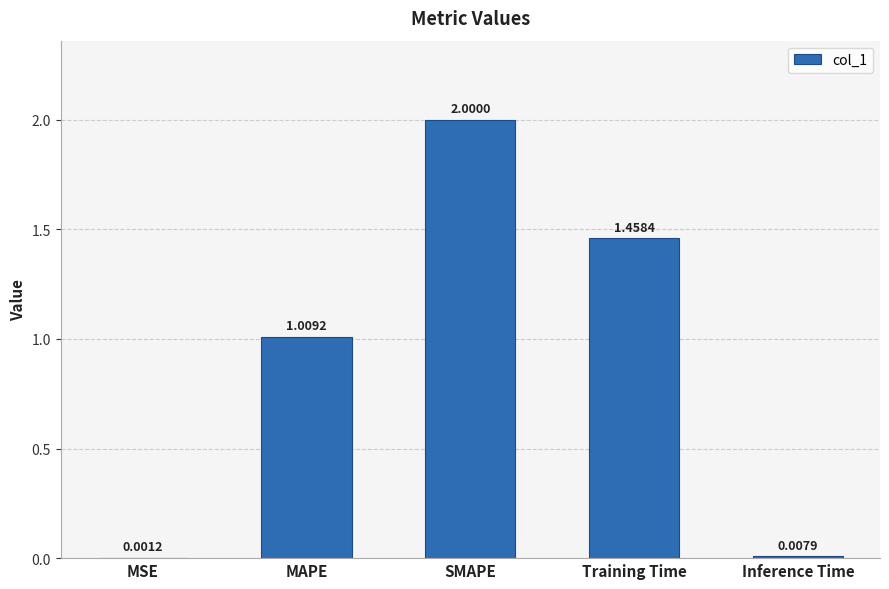

At which category does the chart reach its peak across all series?

SMAPE